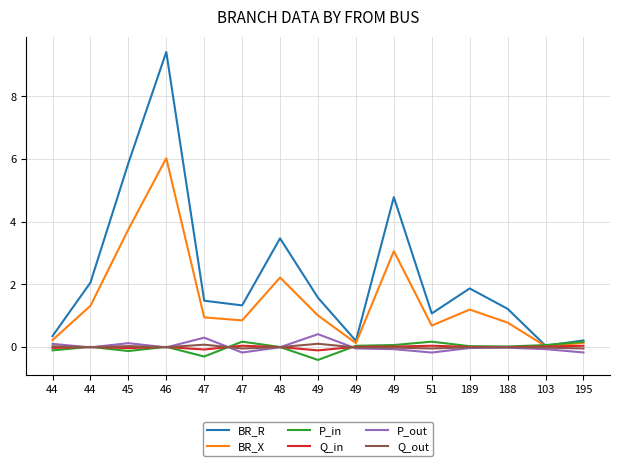

What are all the series names shown in the legend?

BR_R, BR_X, P_in, Q_in, P_out, Q_out